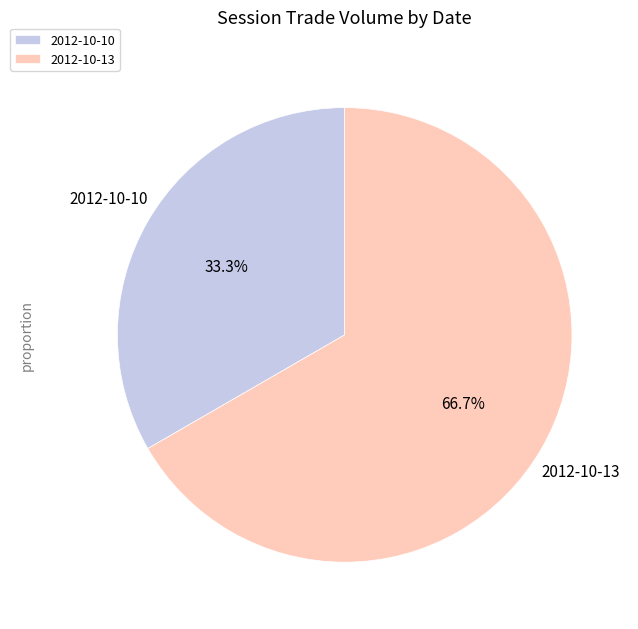

Which category has the smallest portion of the pie?

2012-10-10